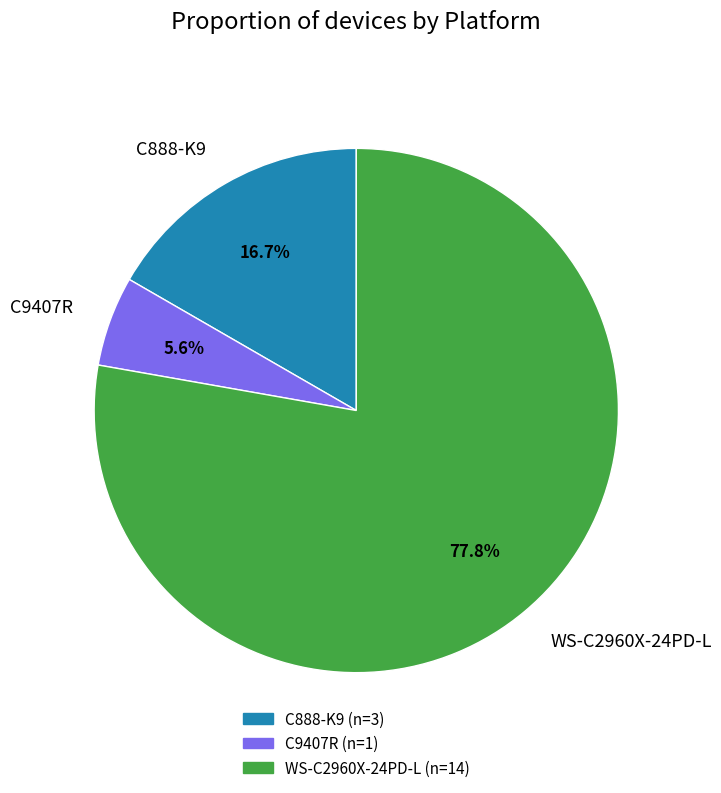

What is the majority slice?

WS-C2960X-24PD-L